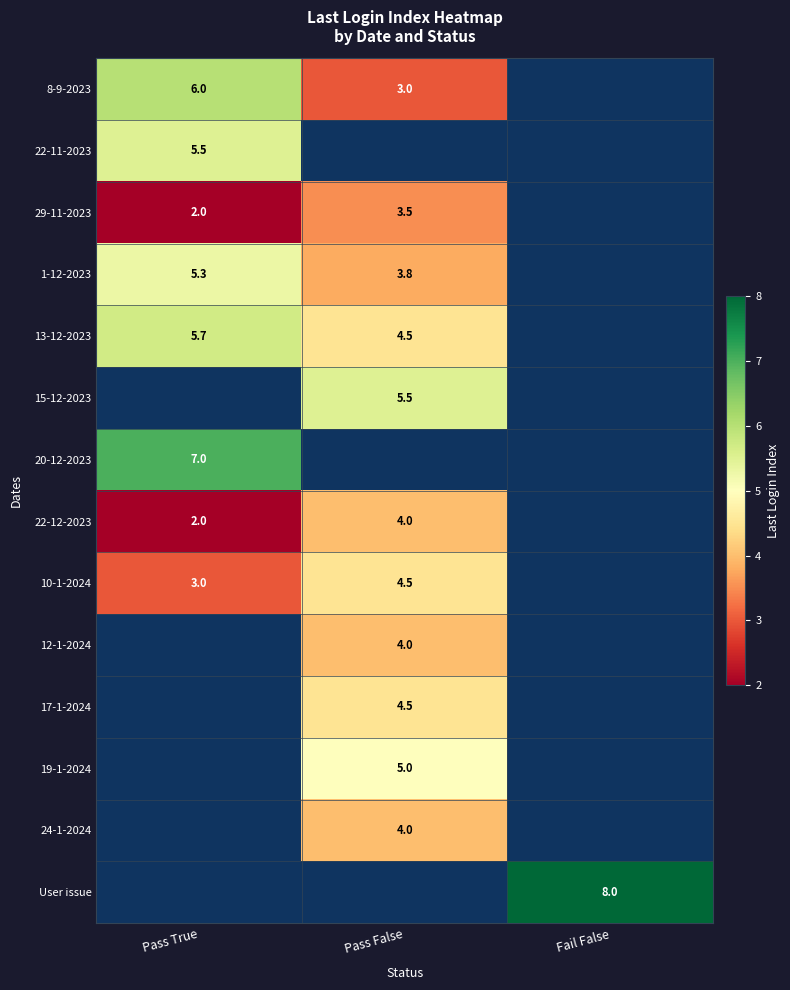

True or false: 1-12-2023 has a value of 3.8 at Pass False.

True